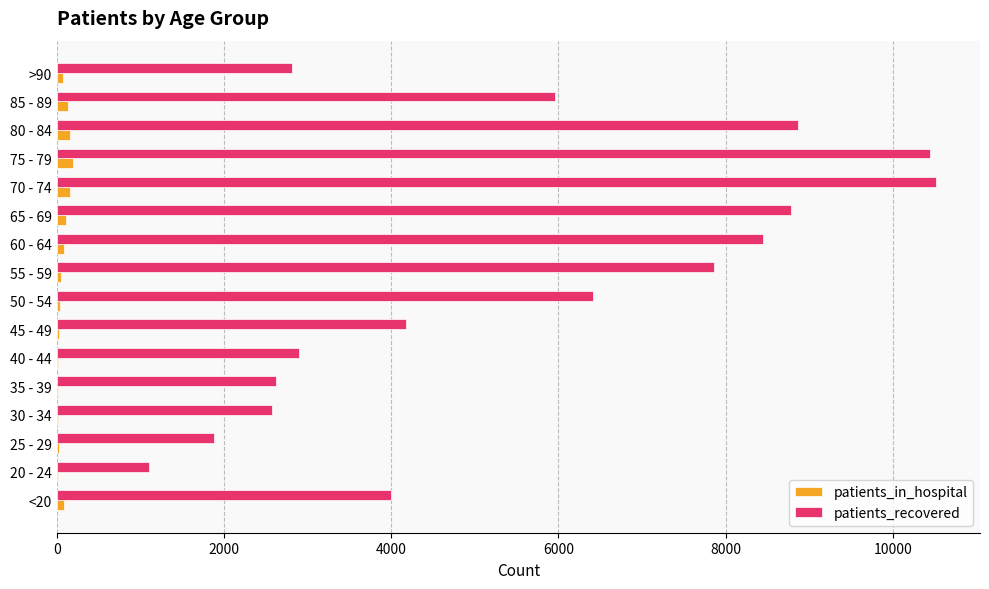

Which series has the widest spread of values?

patients_recovered